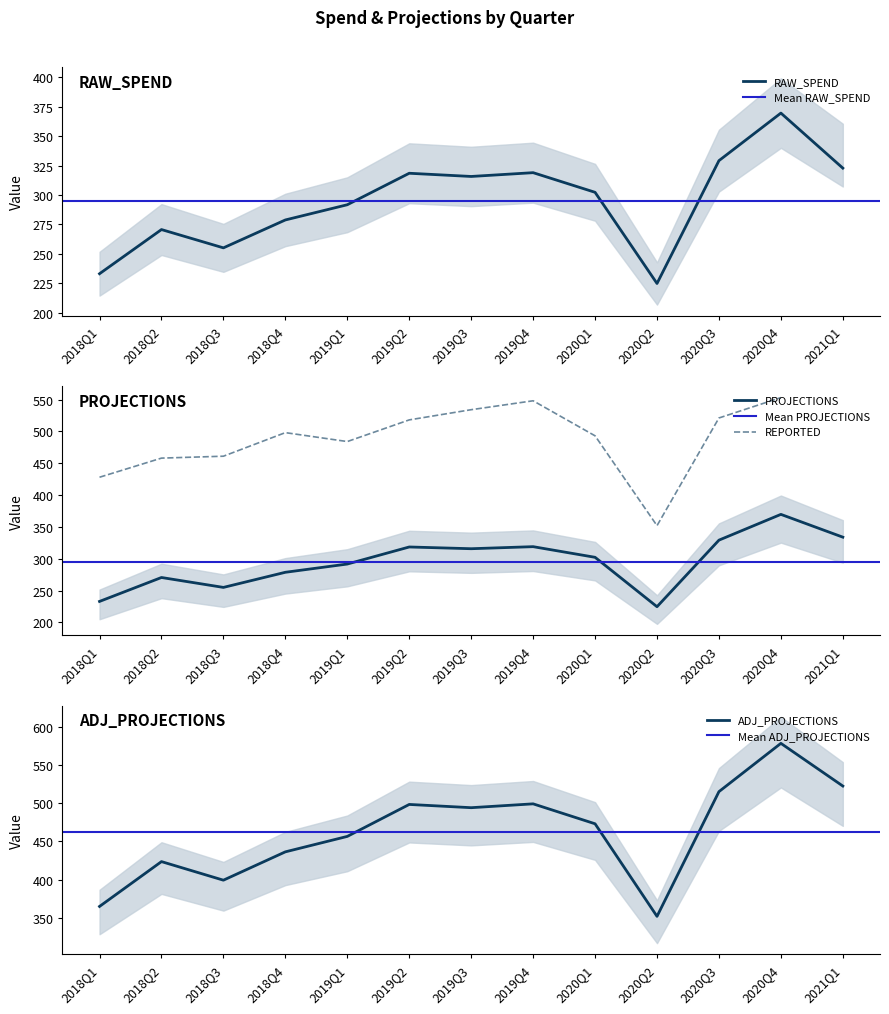

What is the difference between the ADJ_PROJECTIONS values at 2018Q3 and 2020Q1?

74.0